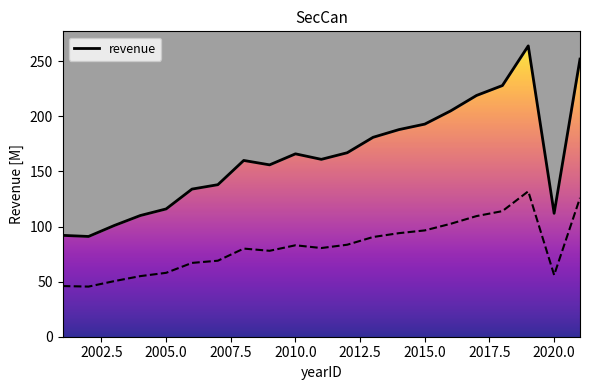

What is the smallest value displayed?

91